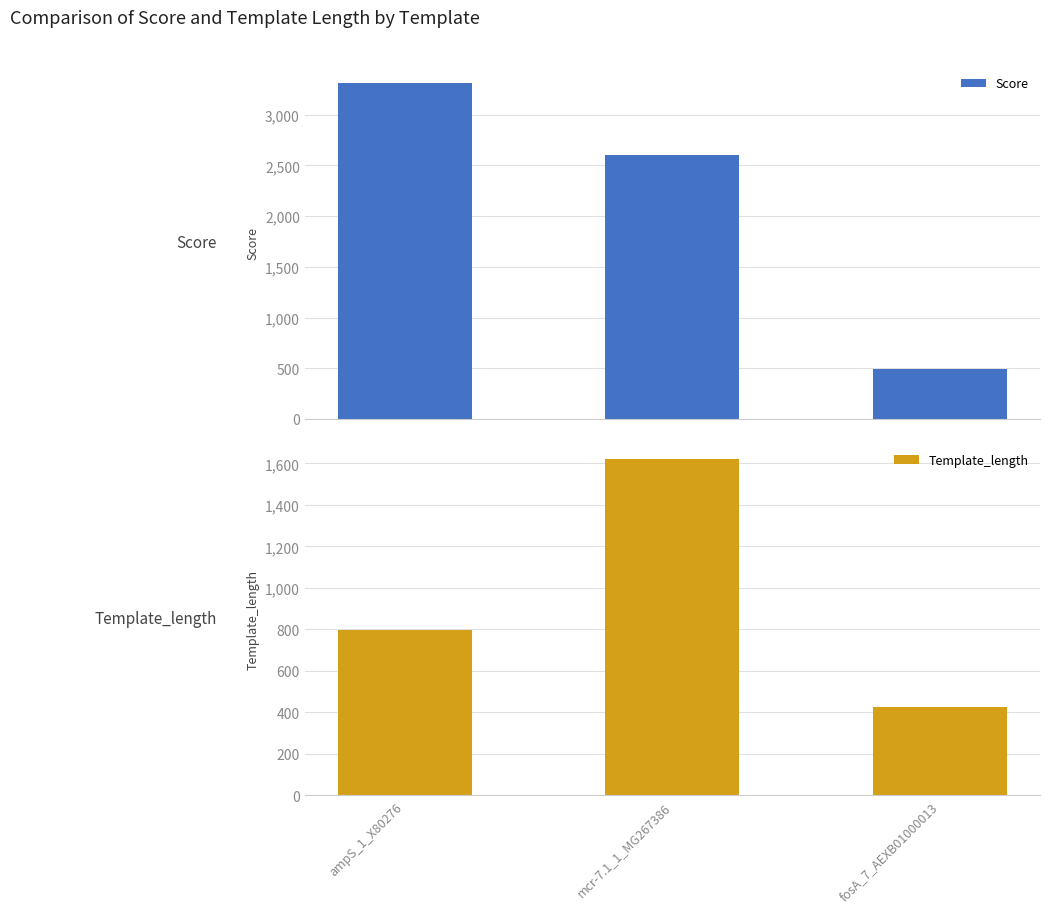

Count the number of categories in the chart.

3